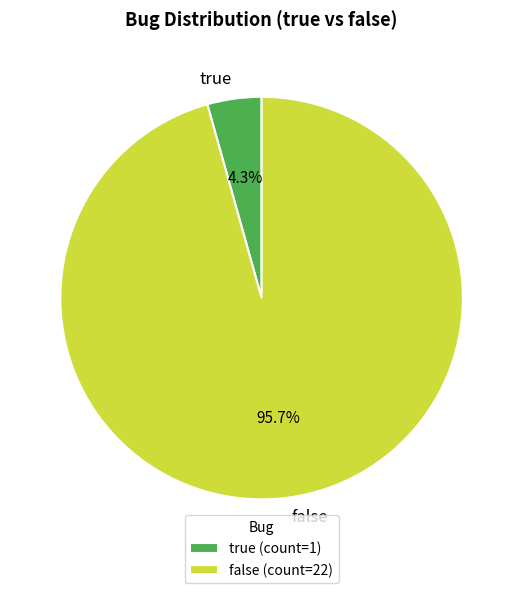

Does any single category account for the majority?

Yes